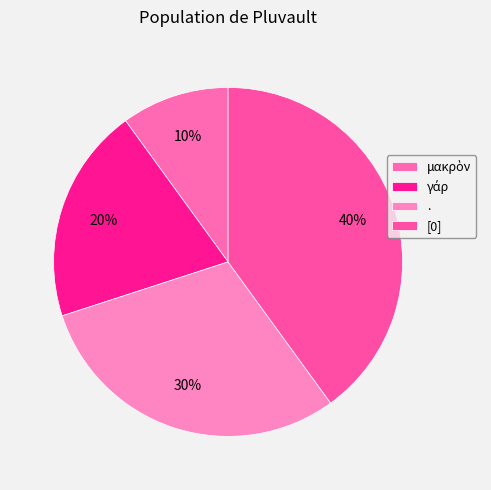

To the nearest percent, what is the difference between the γάρ and [0] slice percentages?

20%